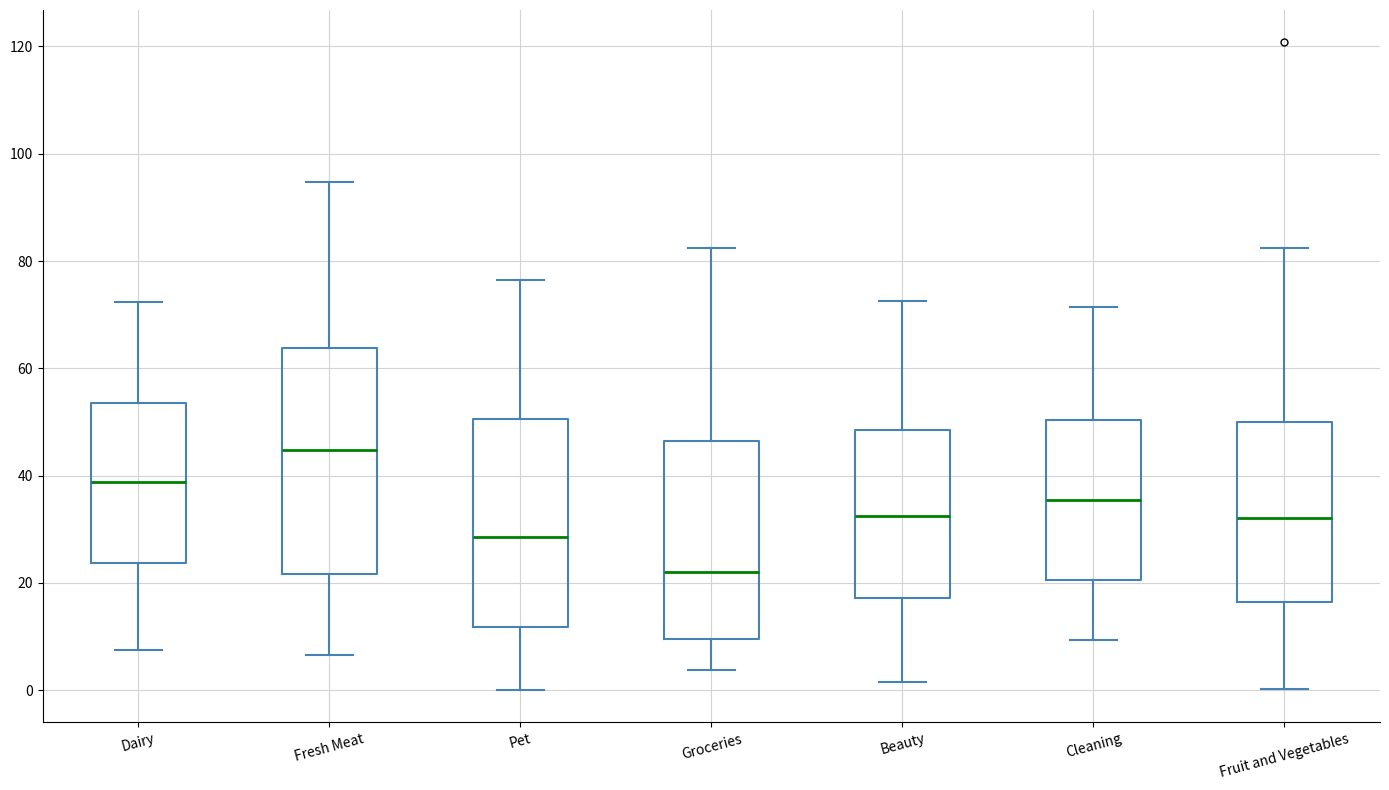

Reading left to right, transcribe this box plot: for each box, give where its median line is, the range the box spans, and where its two whiskers end, as read against the y-axis. The values are not printed on the chart, so give them approximately, as read against the axis.

Dairy: median 38, box 24 to 54, whiskers 8 to 72
Fresh Meat: median 44, box 22 to 64, whiskers 6 to 94
Pet: median 28, box 12 to 50, whiskers 0 to 76
Groceries: median 22, box 10 to 46, whiskers 4 to 82
Beauty: median 32, box 18 to 48, whiskers 2 to 72
Cleaning: median 36, box 20 to 50, whiskers 10 to 72
Fruit and Vegetables: median 32, box 16 to 50, whiskers 0 to 82